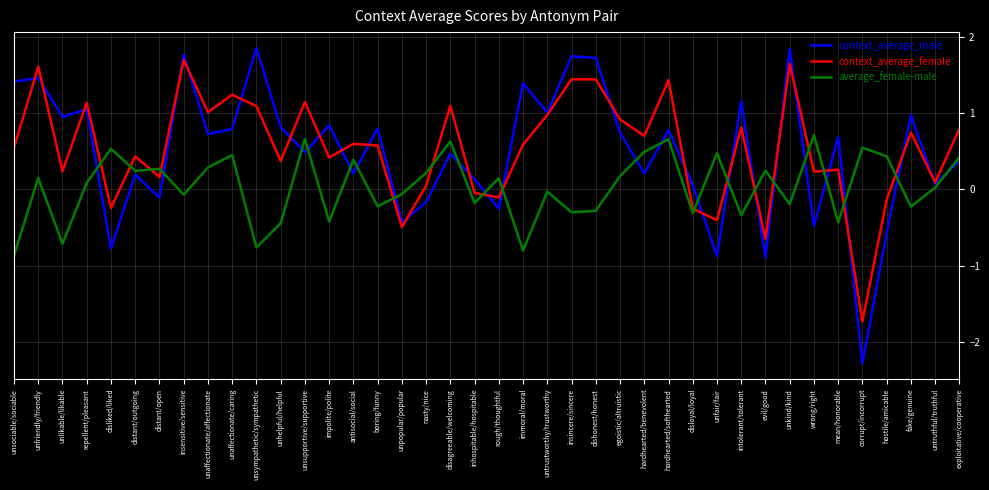

What is the total value across all series at disagreeable/welcoming?

2.2